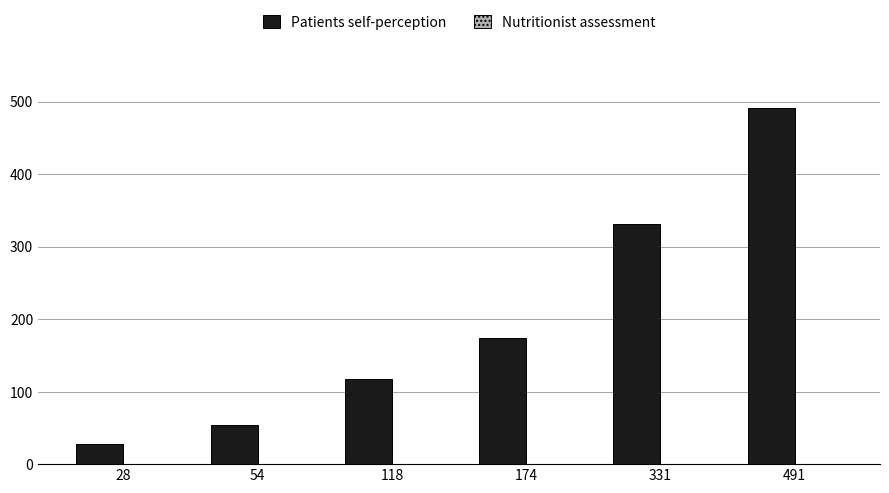

List the labels in order of value, largest first.

491, 331, 174, 118, 54, 28